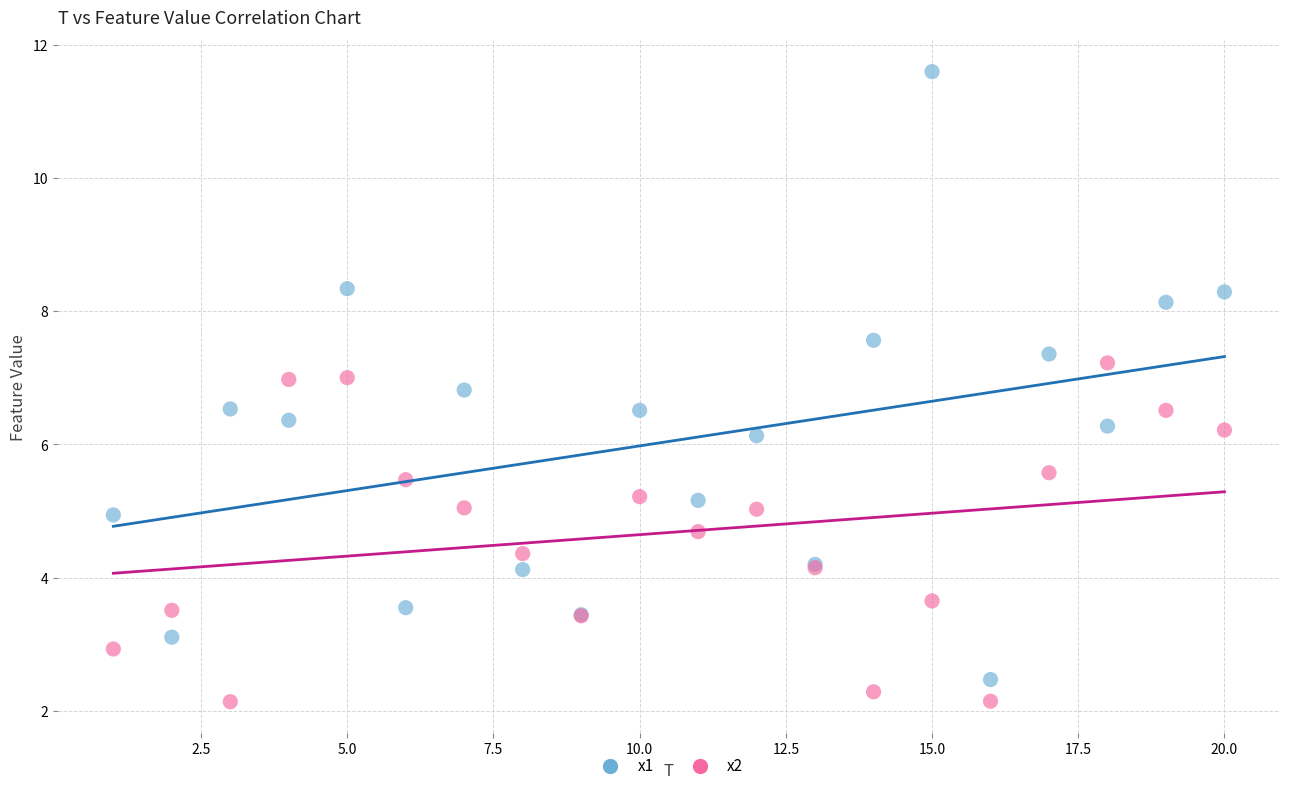

Which series reaches the maximum Y coordinate?

x1